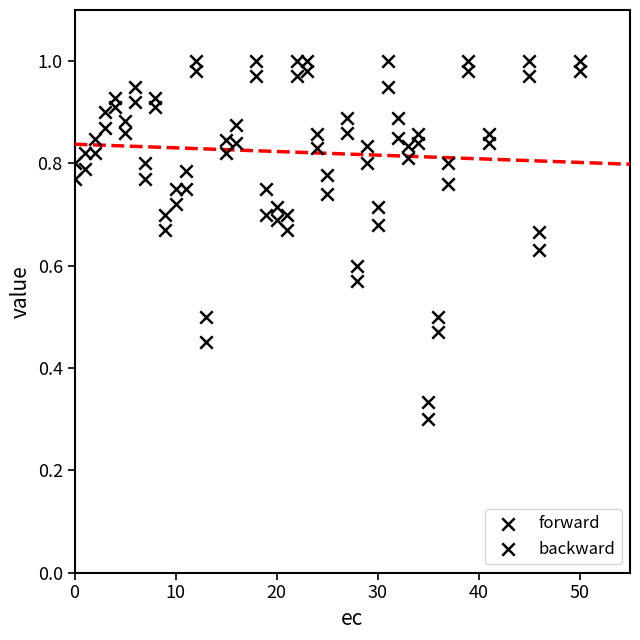

Count the number of points in this scatter plot.

80